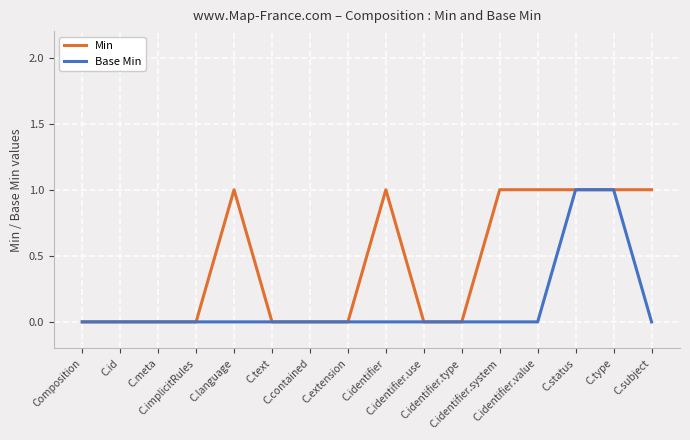

Reading left to right, transcribe all the data shown in this chart.

Min: 0	0	0	0	1	0	0	0	1	0	0	1	1	1	1	1
Base Min: 0	0	0	0	0	0	0	0	0	0	0	0	0	1	1	0